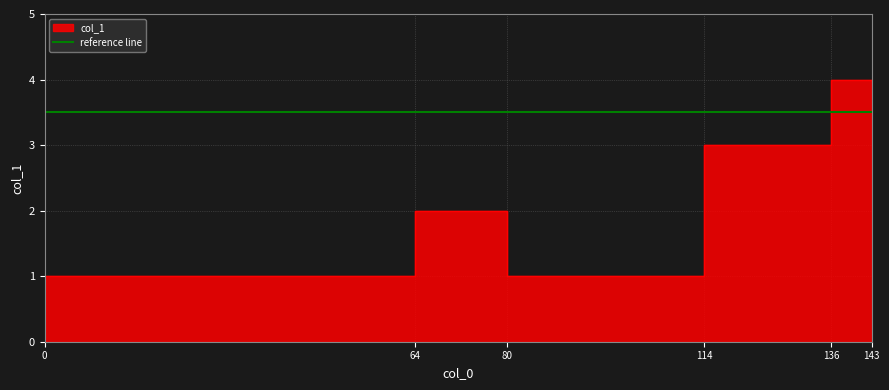

What is the maximum value shown in the chart?

4